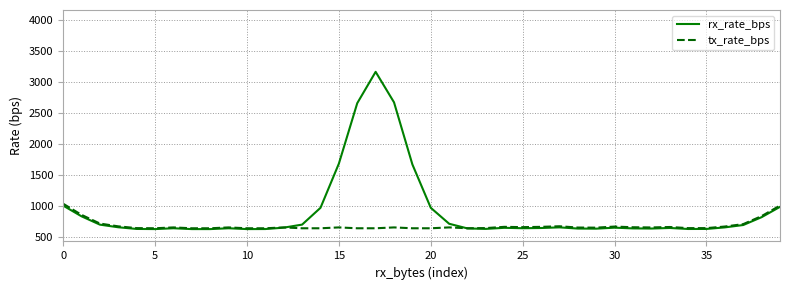

What is the smallest value displayed?

620.8